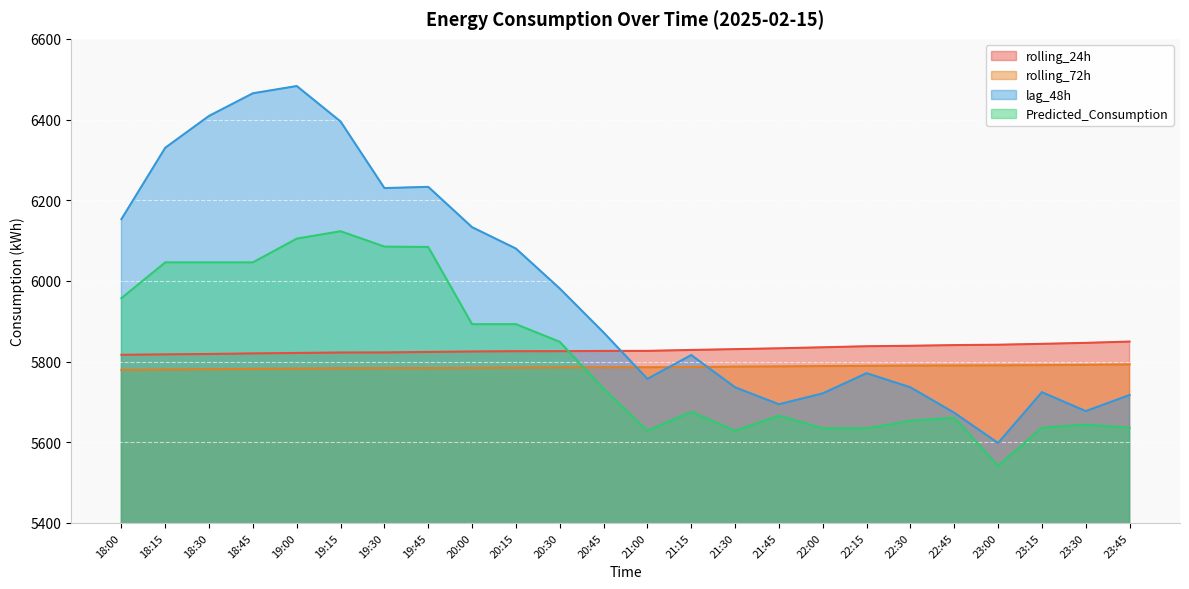

Which series has the largest range (max minus min)?

lag_48h